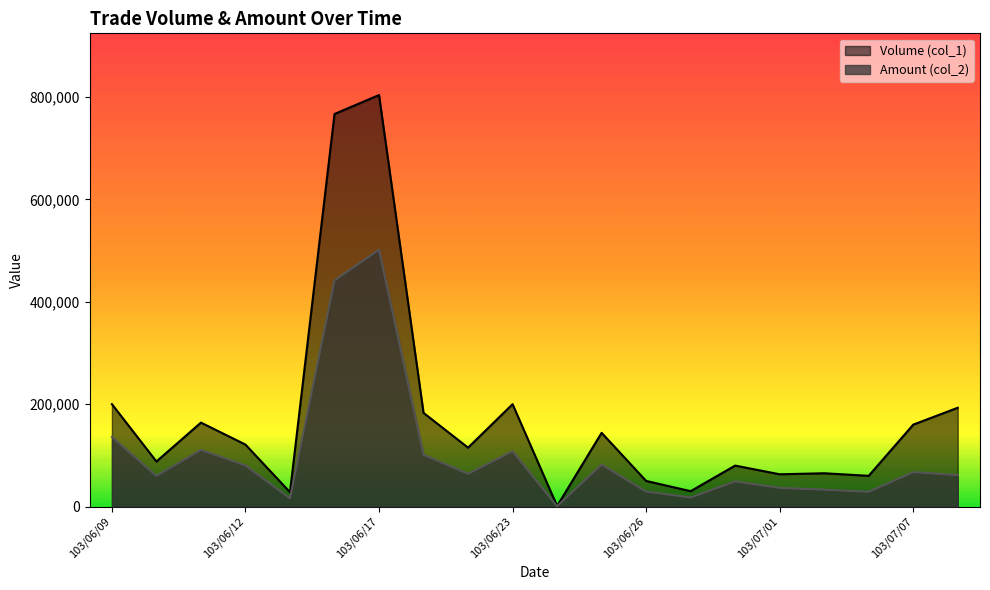

At which category is the sum across all series the highest?

103/06/17